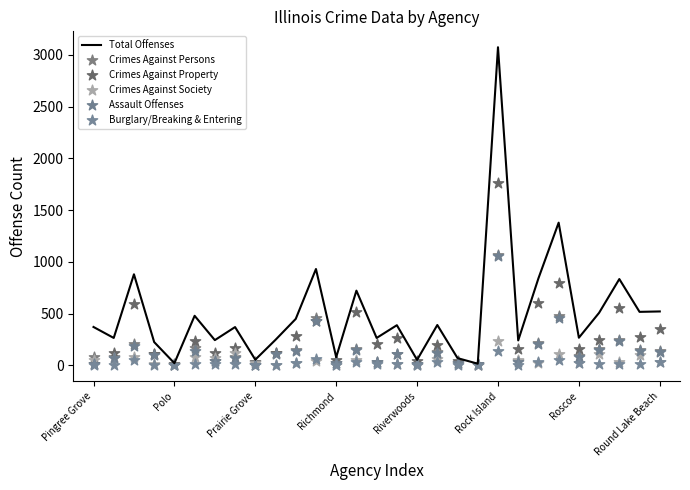

Is the value of Assault Offenses at 9 greater than the value of Crimes Against Property at 10?

No